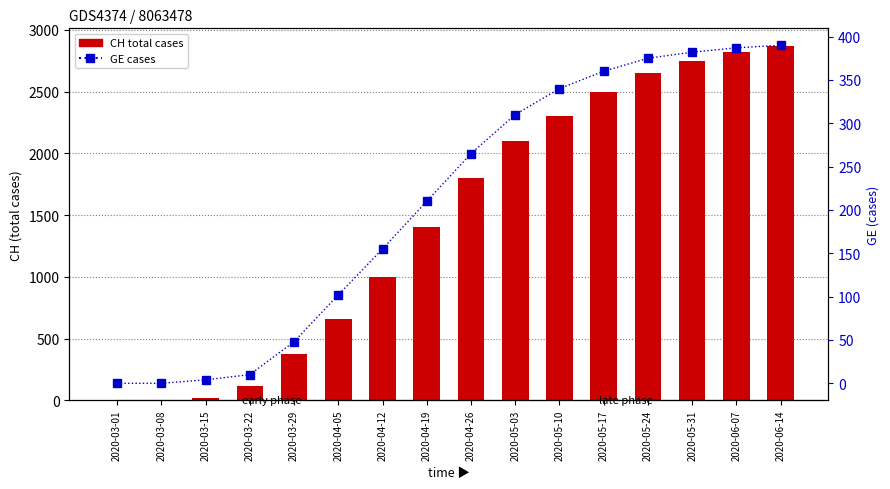

The value of CH total cases at 2020-03-08 is 2. True or false?

True